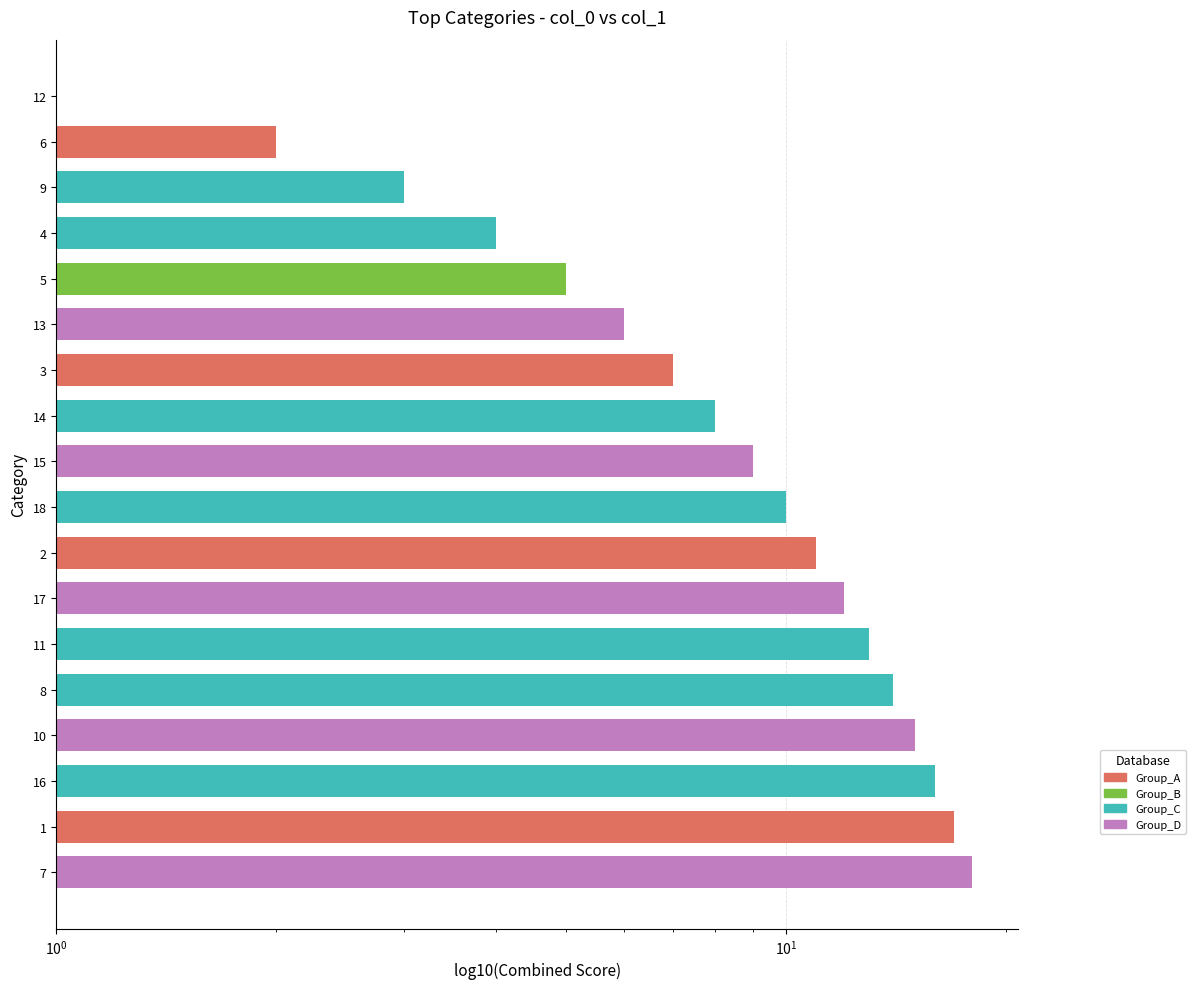

Are the bars horizontal?

Yes